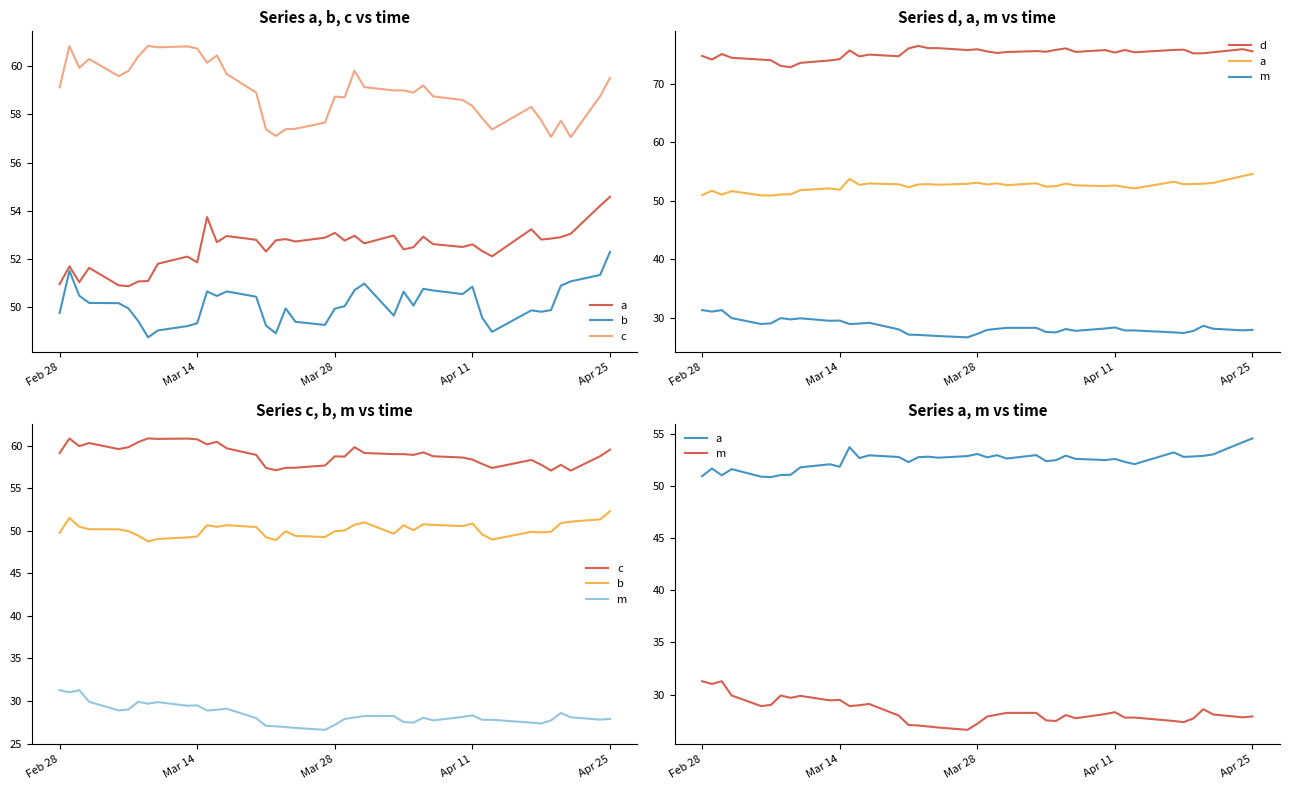

How many interior local valleys does the c series have?

10